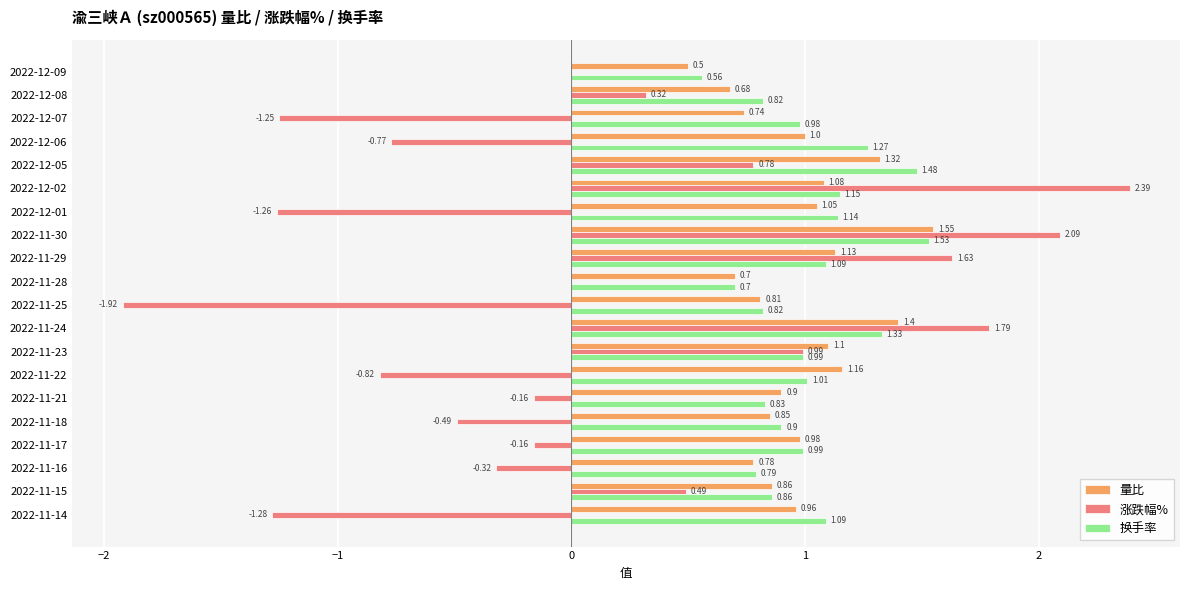

What is the sum of all 量比 values?

19.6